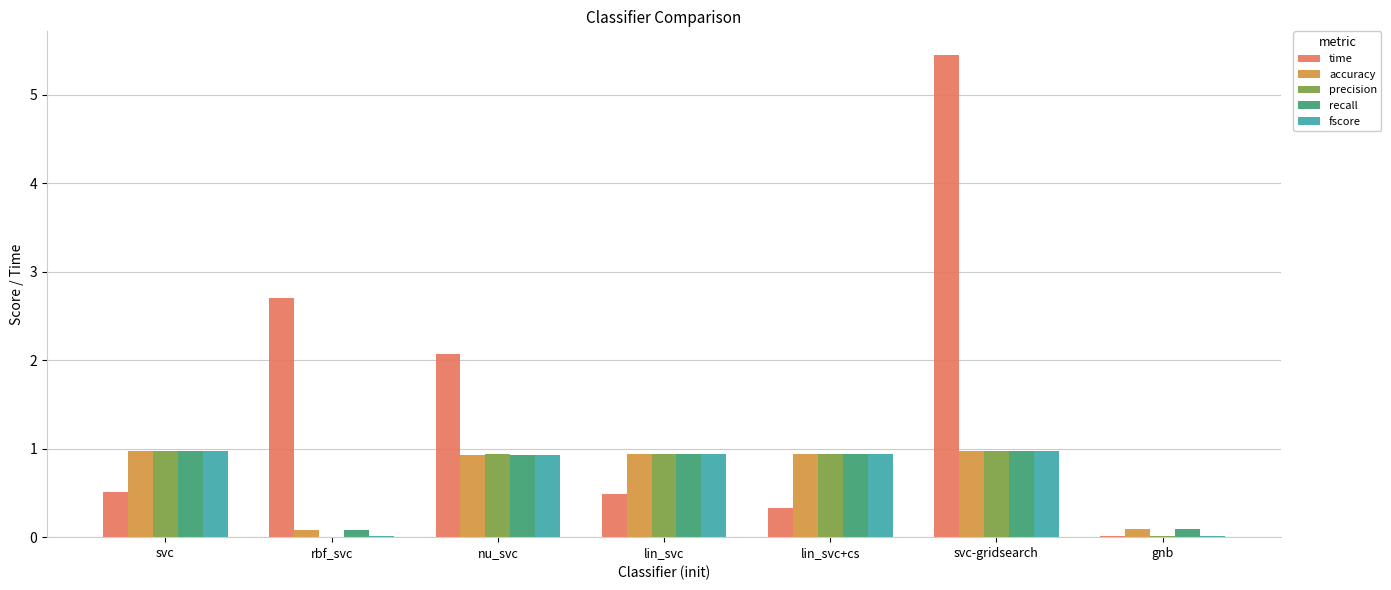

The precision series shows 0.9 at nu_svc. True or false?

True